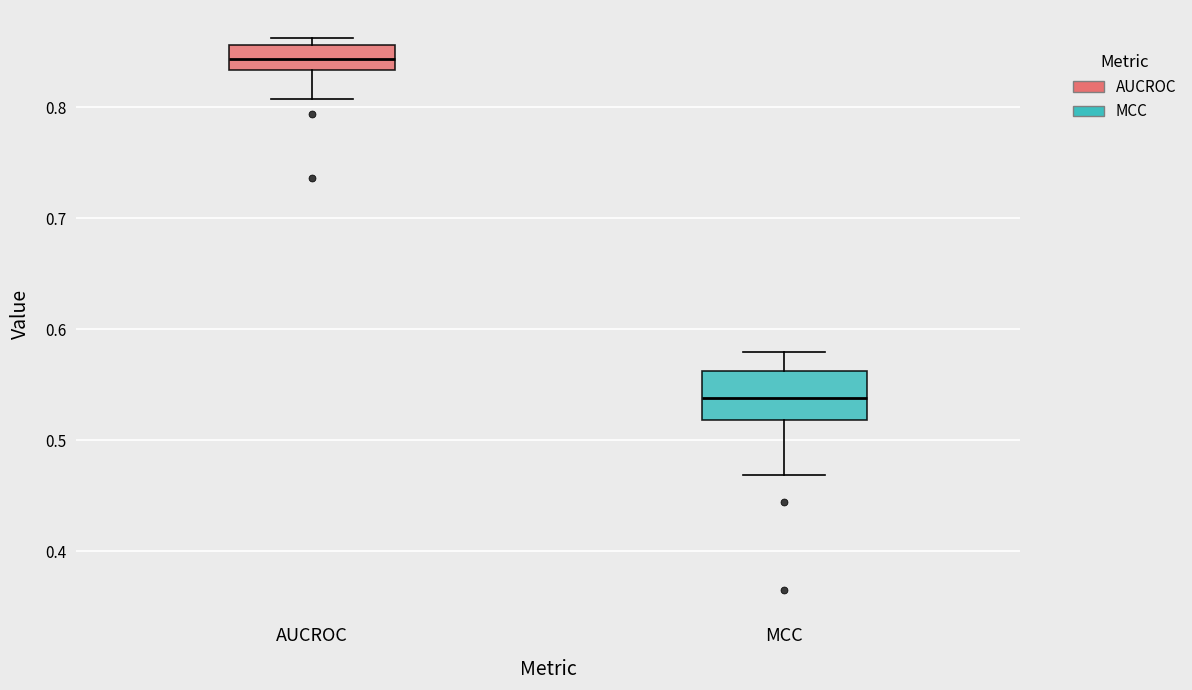

Which box is the tallest, from its lower edge to its upper edge?

MCC